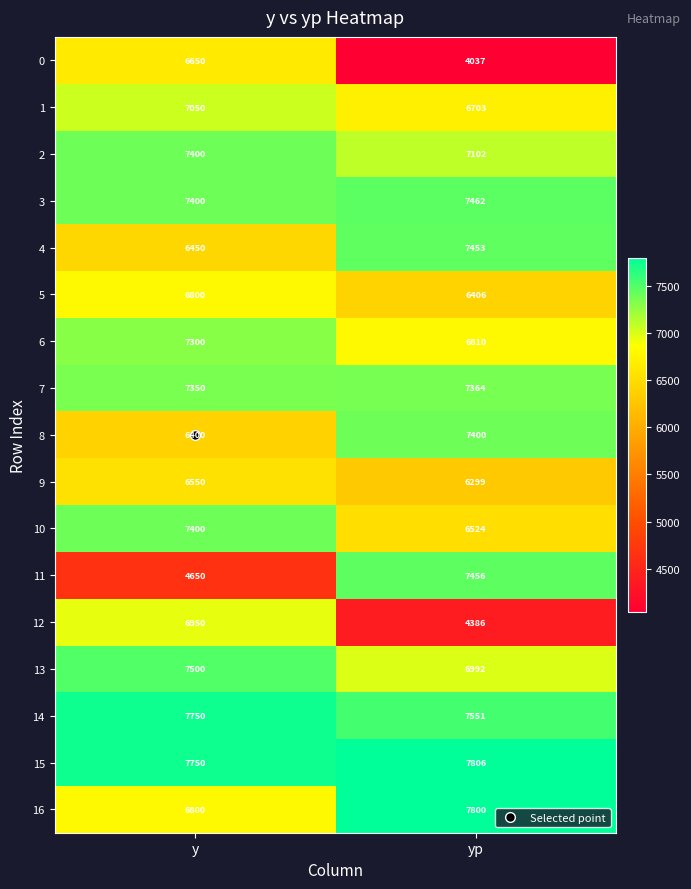

What is the difference between the maximum and minimum values in the 15 series?

56